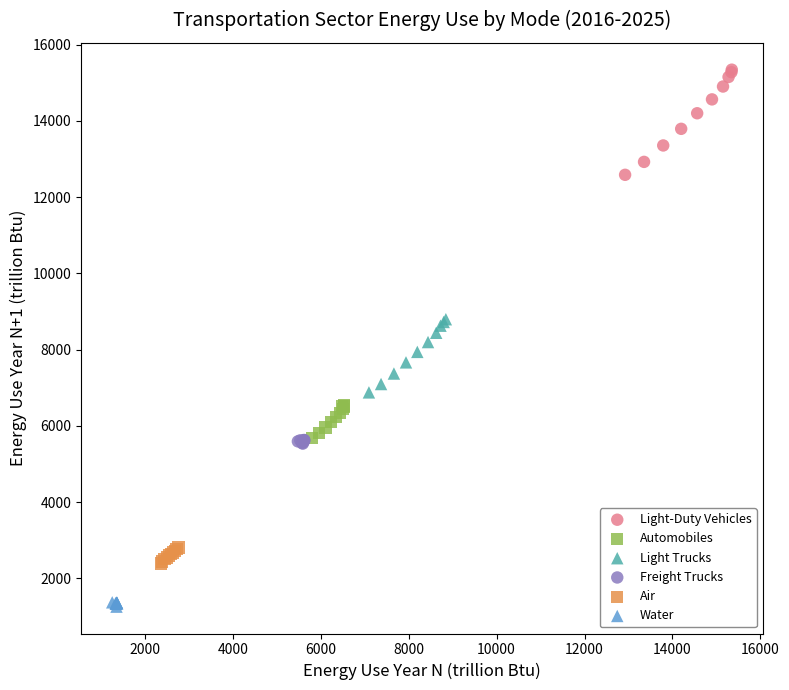

Which series reaches the minimum Y coordinate?

Water